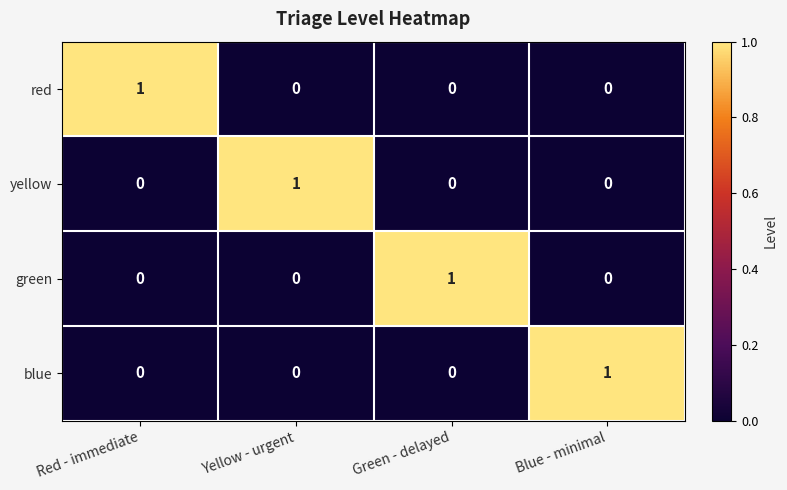

At how many categories does at least one series exceed 0?

4